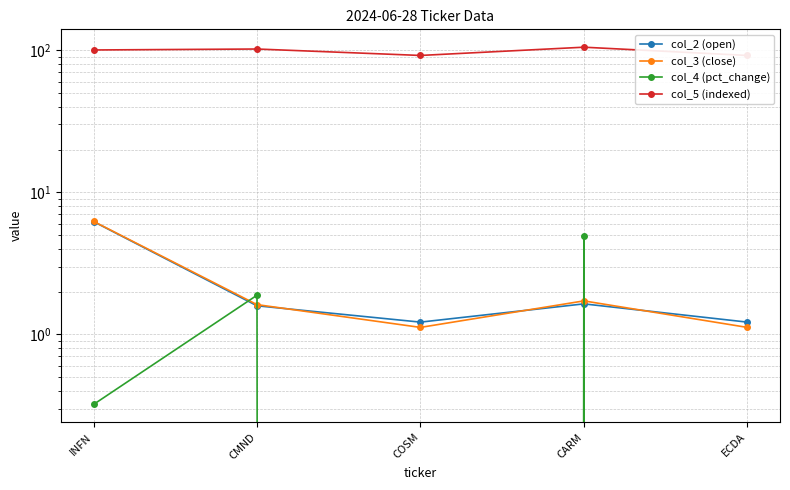

What is the difference between the col_5 (indexed) values at INFN and CMND?

1.6